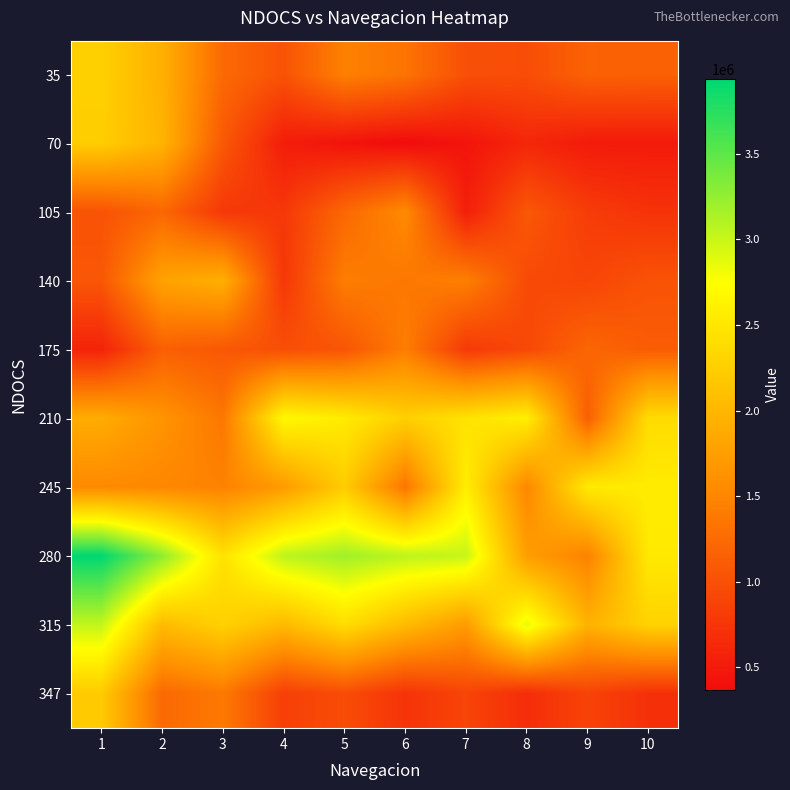

At 1, list the series in order from smallest to largest.

175, 105, 140, 245, 210, 347, 70, 35, 315, 280